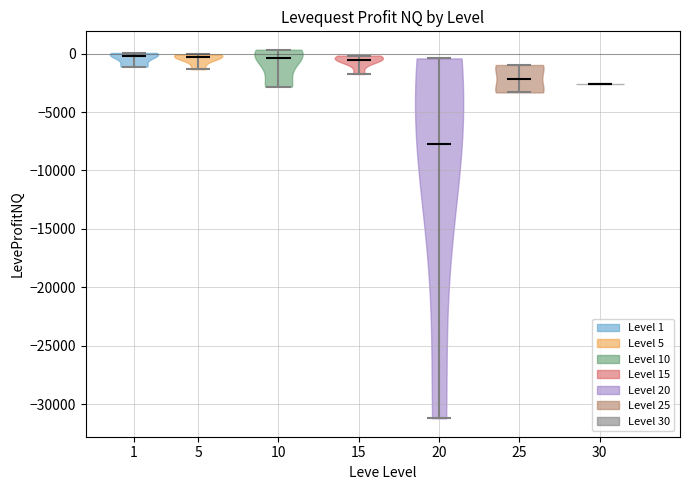

Reading left to right, read every violin against the y-axis: where its median line is, and the lowest and highest points it reaches. The values are not printed on the chart, so give them approximately, as read against the axis.

1: median line 0, lowest point -1000, highest point 0
5: median line -500, lowest point -1500, highest point 0
10: median line -500, lowest point -3000, highest point 500
15: median line -500, lowest point -1500, highest point 0
20: median line -7500, lowest point -31000, highest point -500
25: median line -2000, lowest point -3500, highest point -1000
30: median line -2500, lowest point -2500, highest point -2500